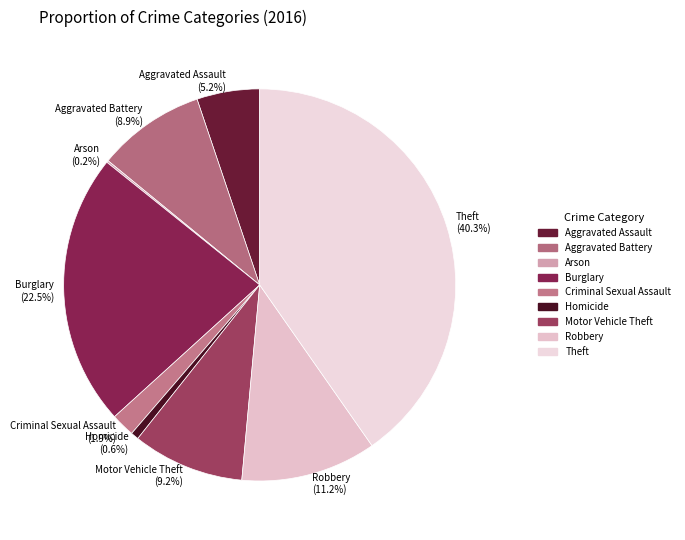

Between Criminal Sexual Assault and Burglary, which is larger?

Burglary